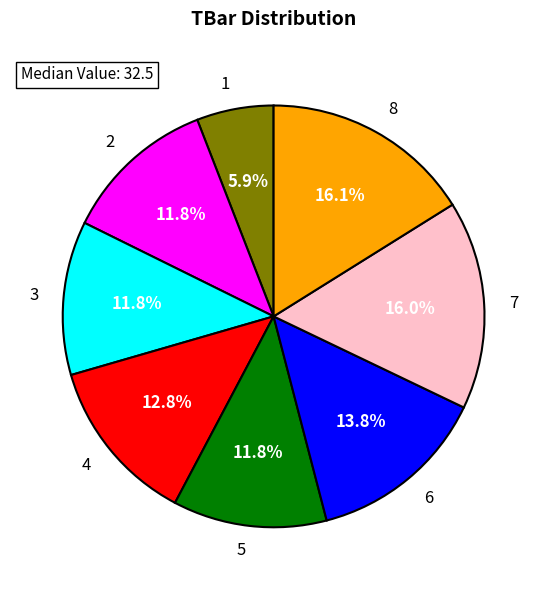

To the nearest percent, what percentage of the pie is 2?

12%